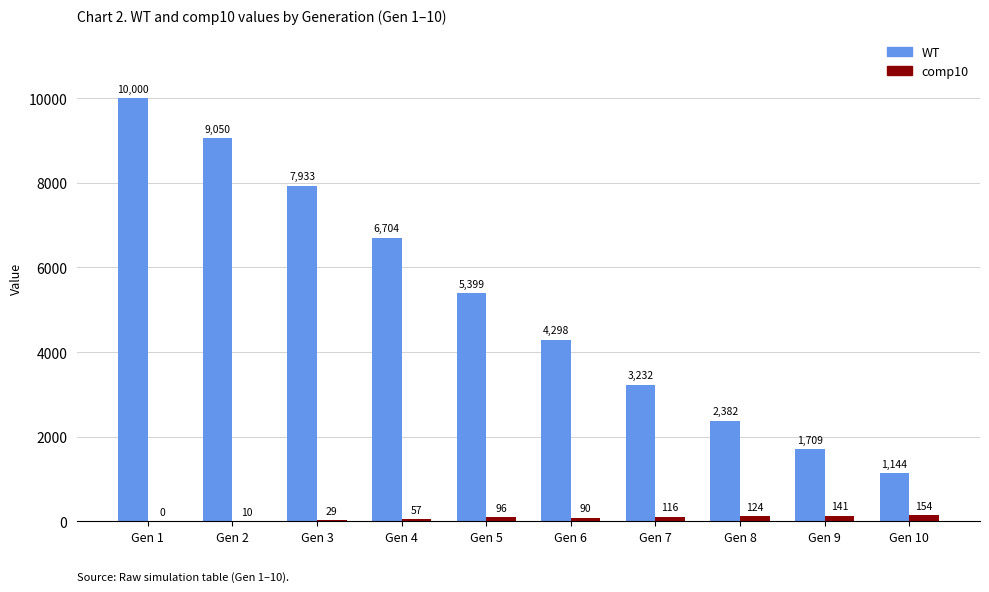

Which category has the highest value across all series?

Gen 1